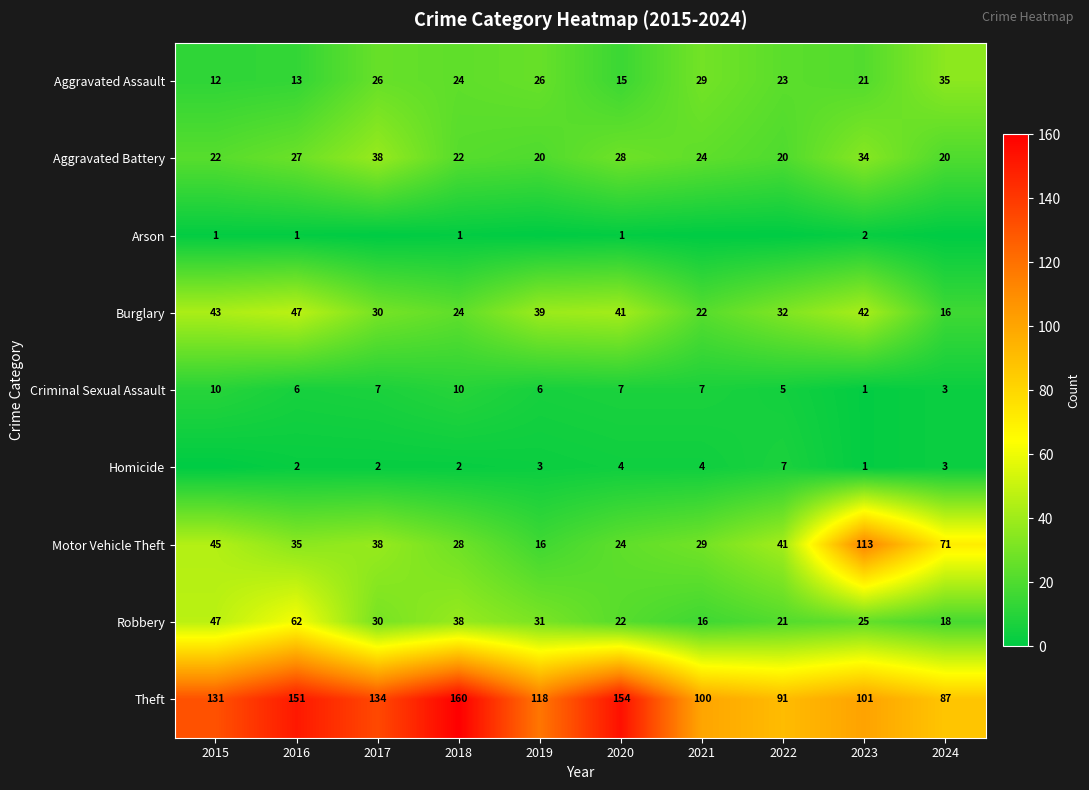

At how many categories does at least one series exceed 19?

10